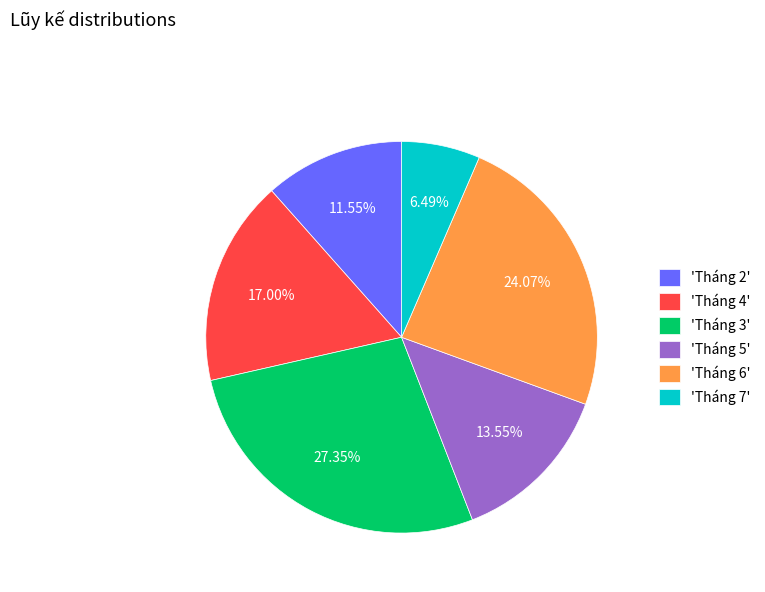

Rank the categories by value from lowest to highest.

'Tháng 7', 'Tháng 2', 'Tháng 5', 'Tháng 4', 'Tháng 6', 'Tháng 3'